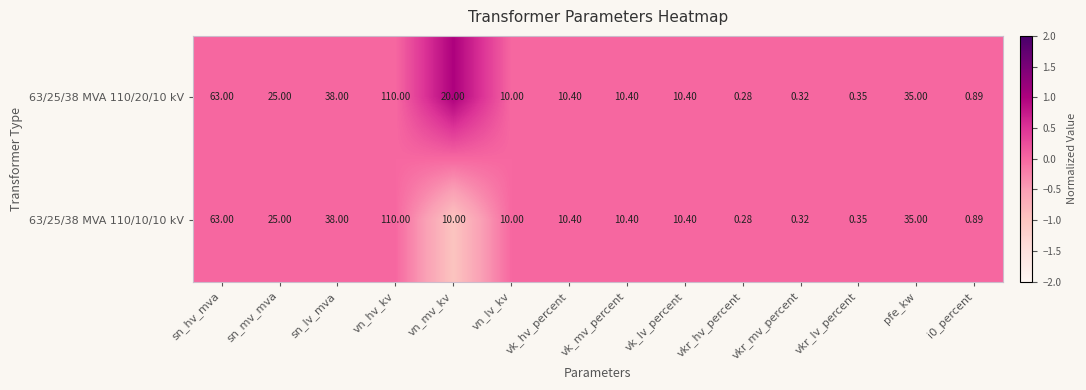

What is the maximum value shown in the chart?

110.0